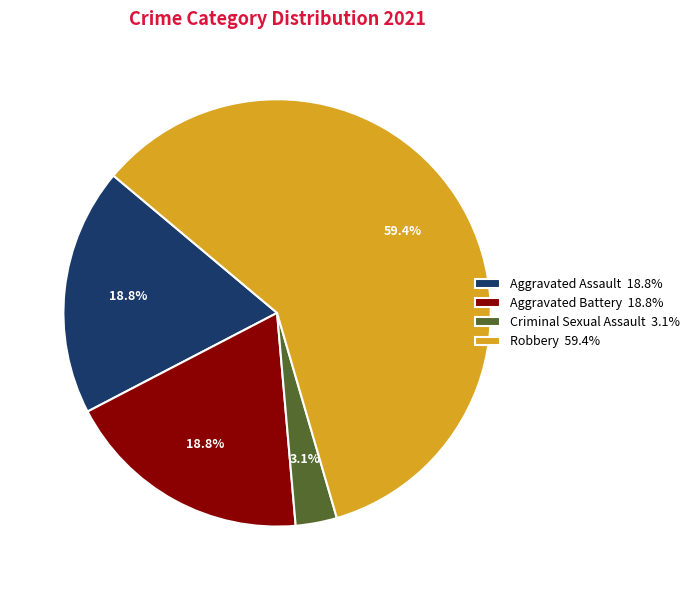

Approximately how many times larger is the value at Criminal Sexual Assault compared to Robbery?

0.1